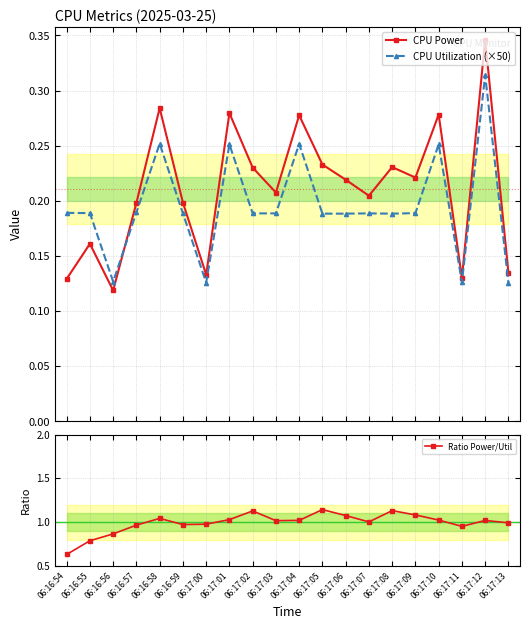

What is the label of the 3rd point from the right?

06:17:11